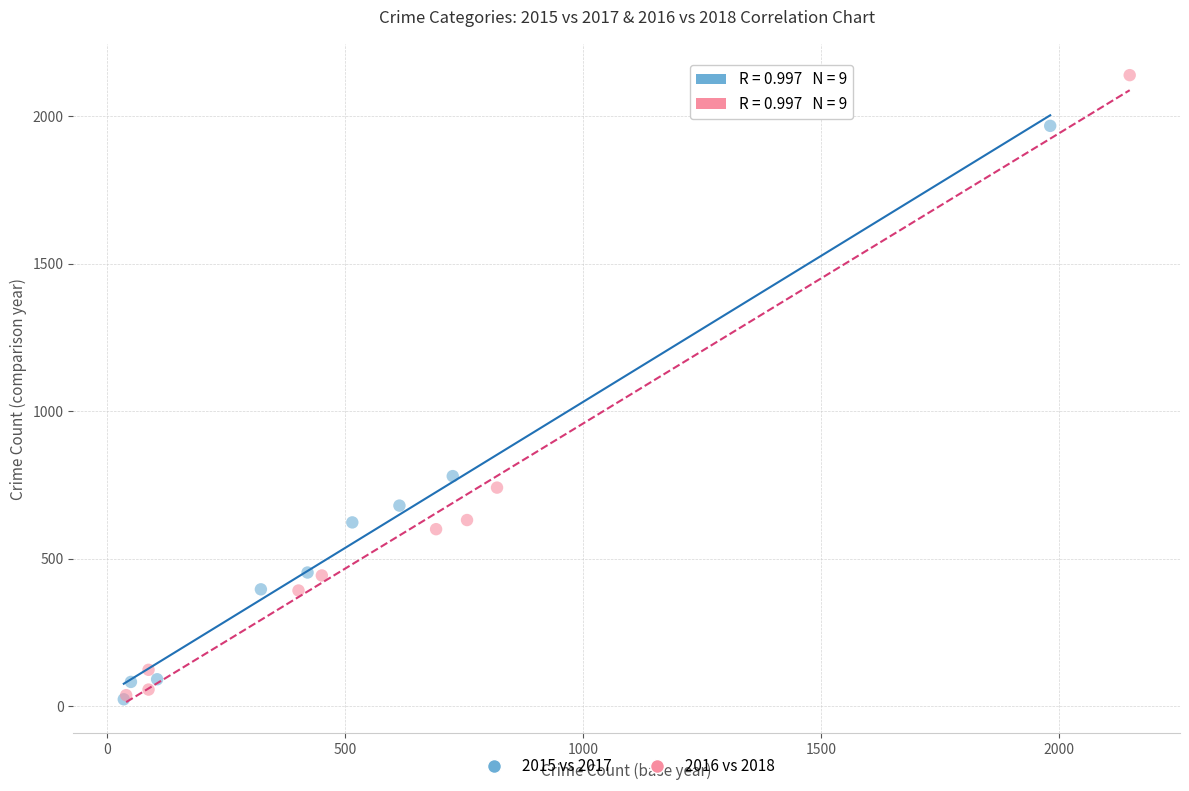

What are all the series names shown in the legend?

2015 vs 2017, 2016 vs 2018